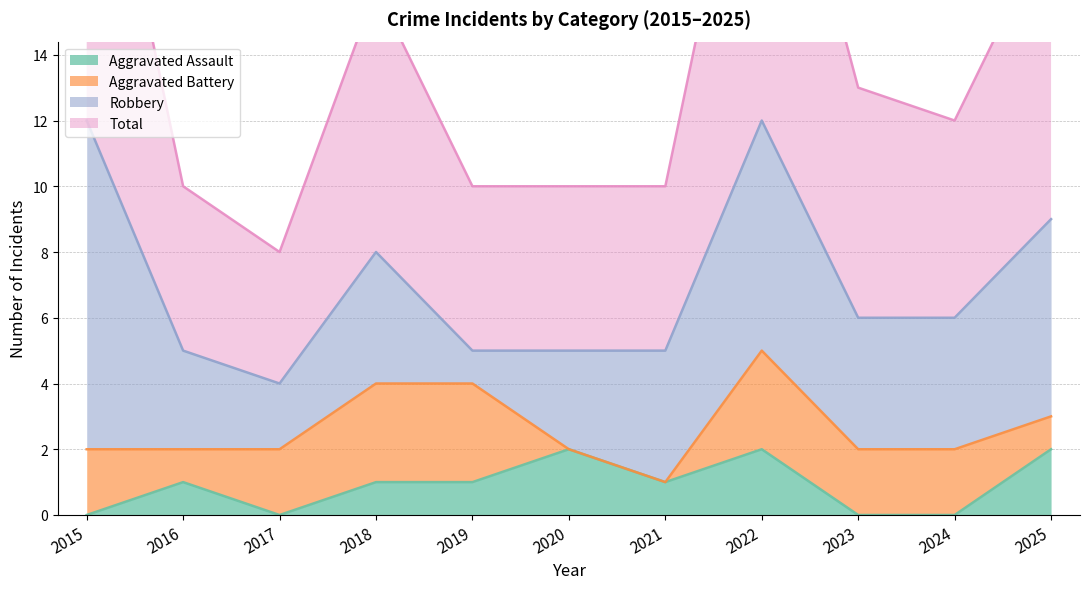

What value does the Total series have at 2024?

12